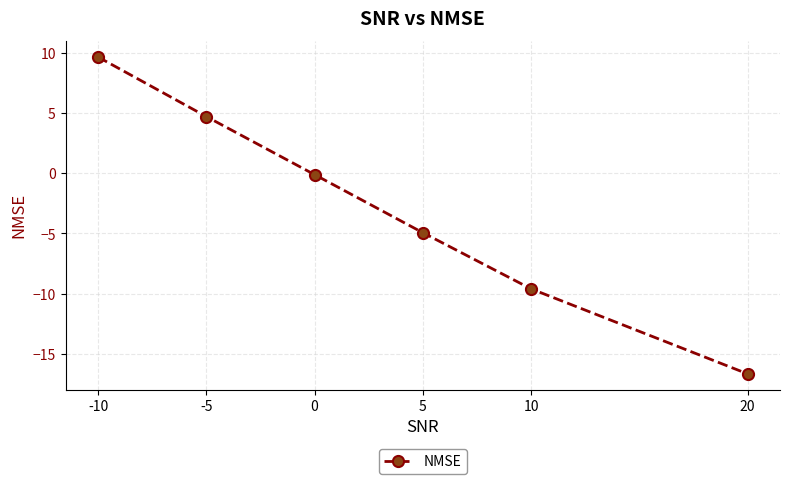

Read the value at 5.

-4.9